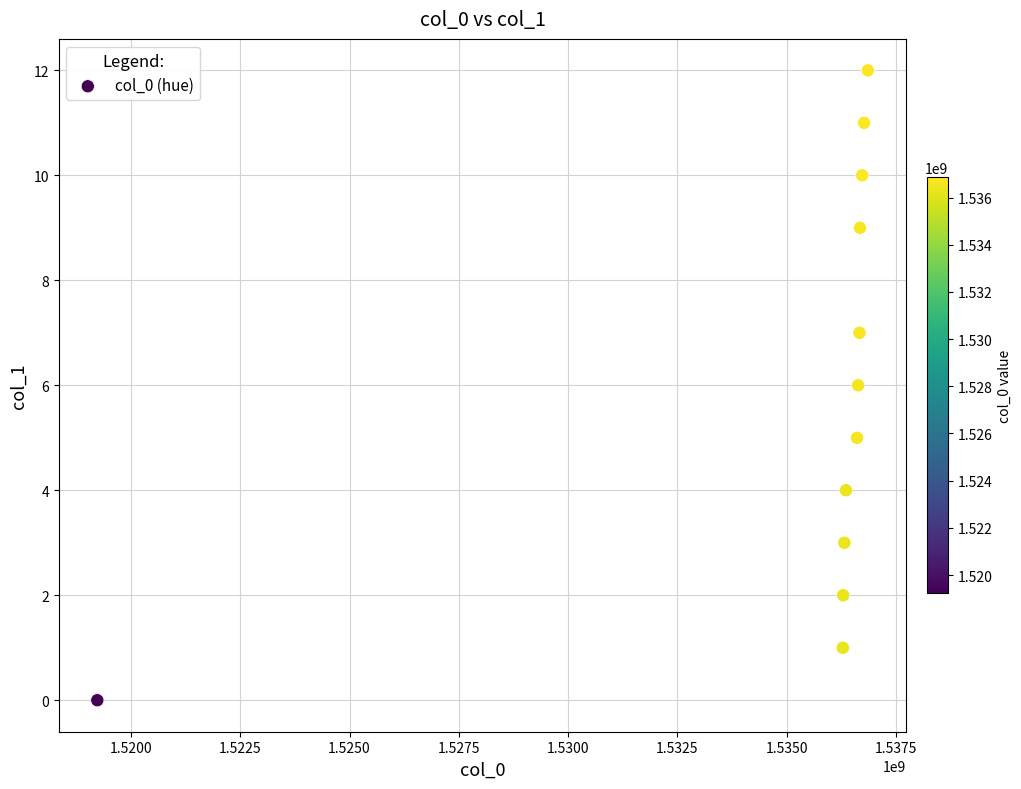

What is the average Y value?

6